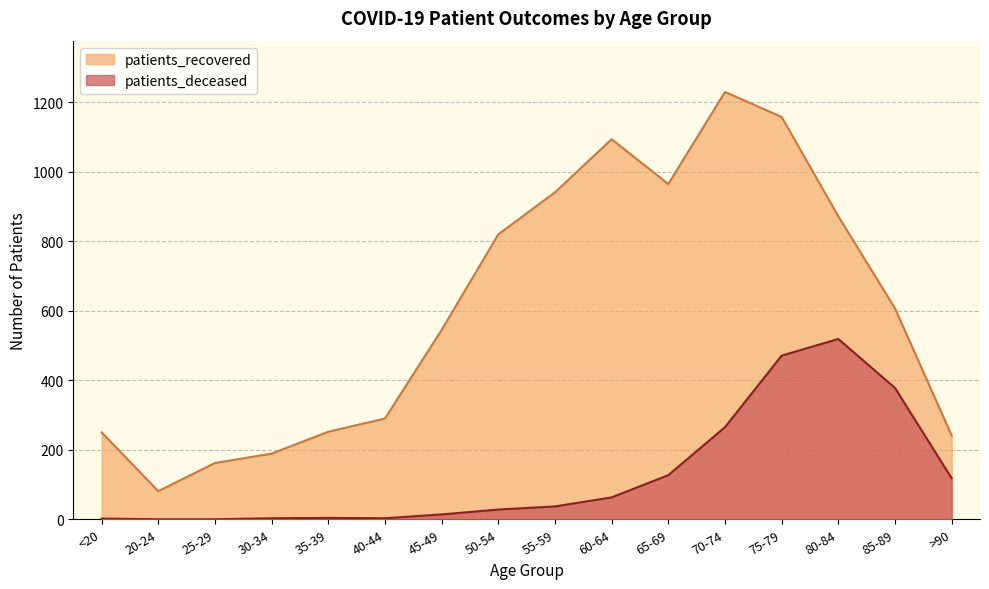

What is the label of the 10th point from the left?

60-64